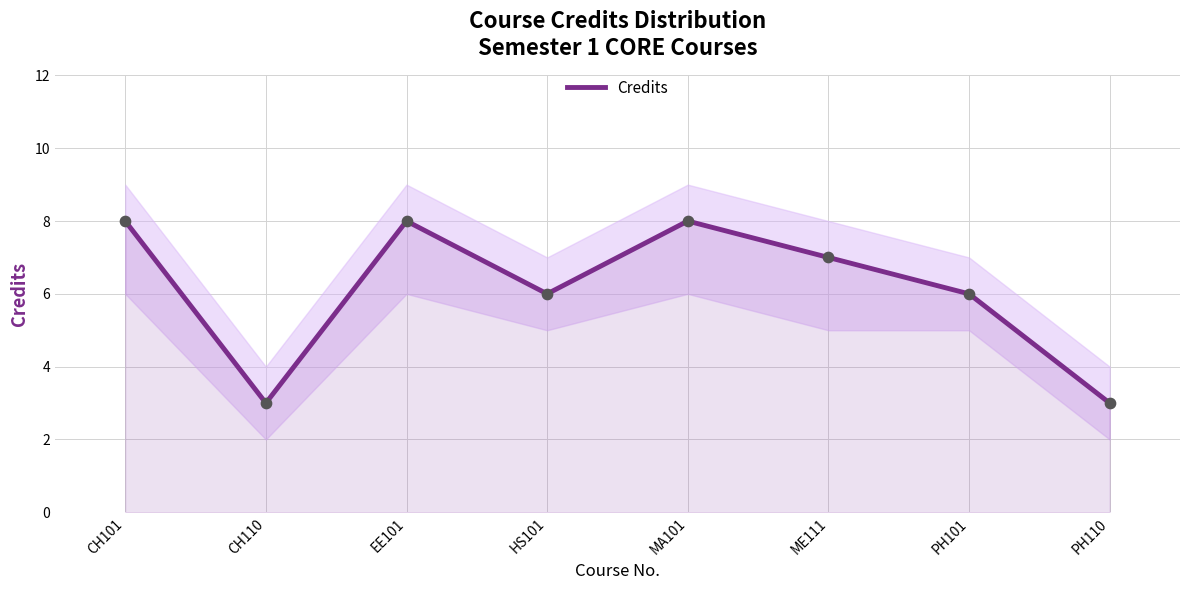

What is the ratio of the value at PH110 to the value at CH110?

1.0